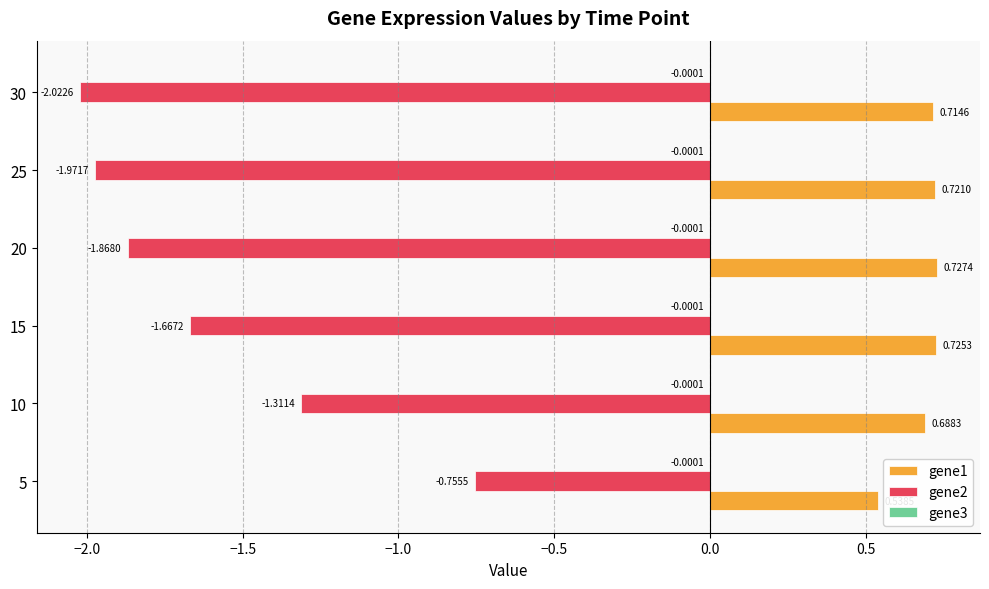

What is the sum of the gene2 values at 20 and 25?

-3.8